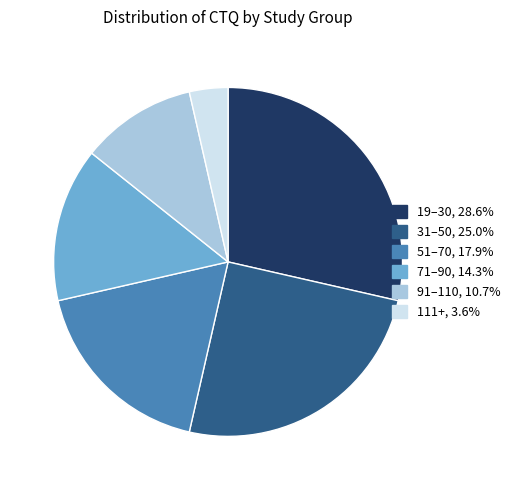

Is there a majority slice in this chart?

No